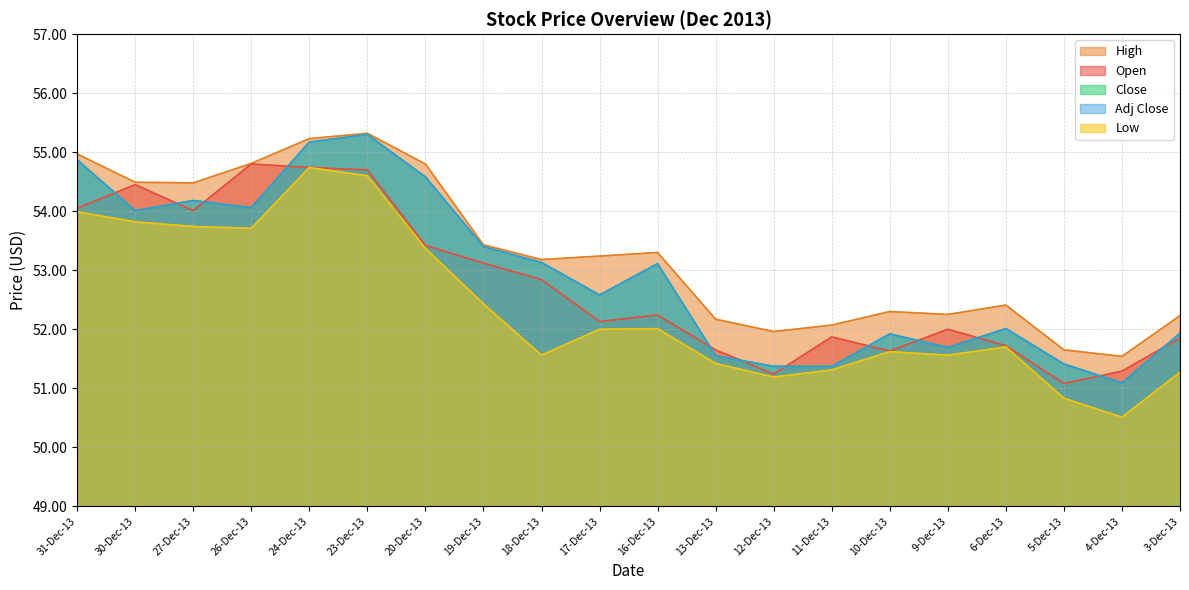

Count the number of data series in this chart.

5